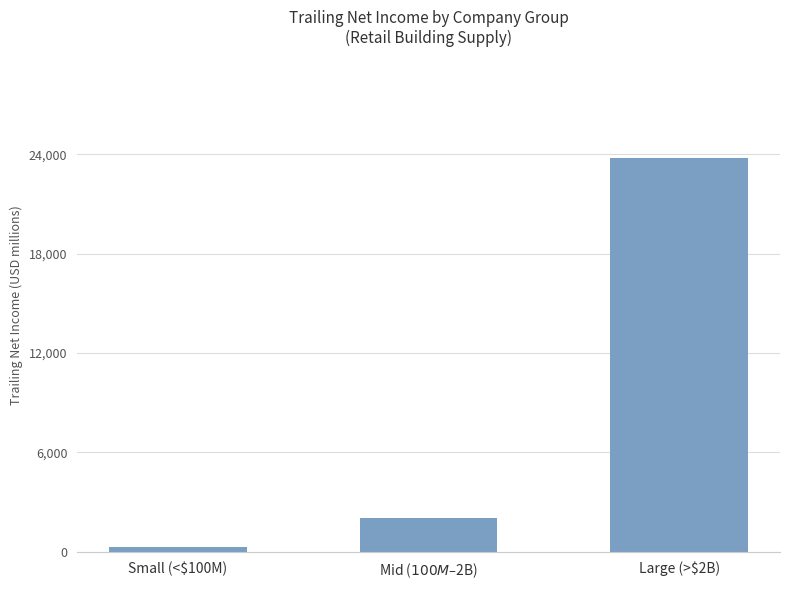

What is the difference between the maximum and minimum values?

23493.6